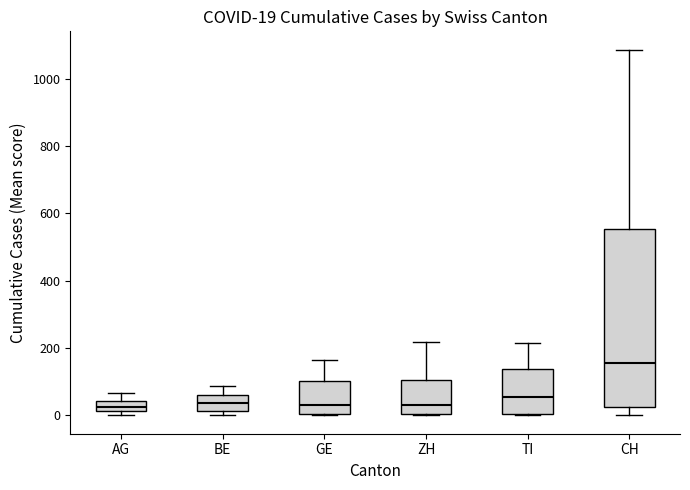

Which box has the highest median line?

CH